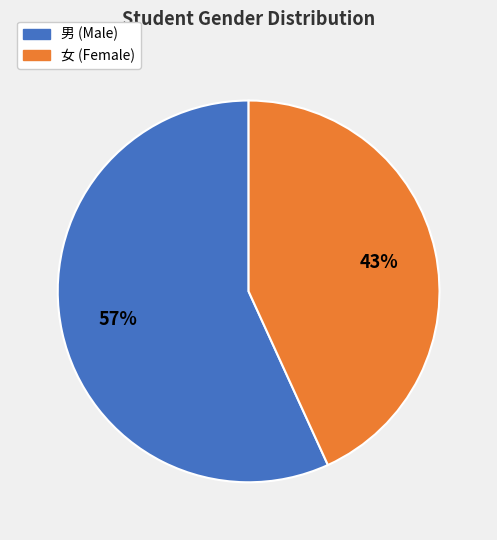

What percentage is the 女 slice, to the nearest percent?

43%